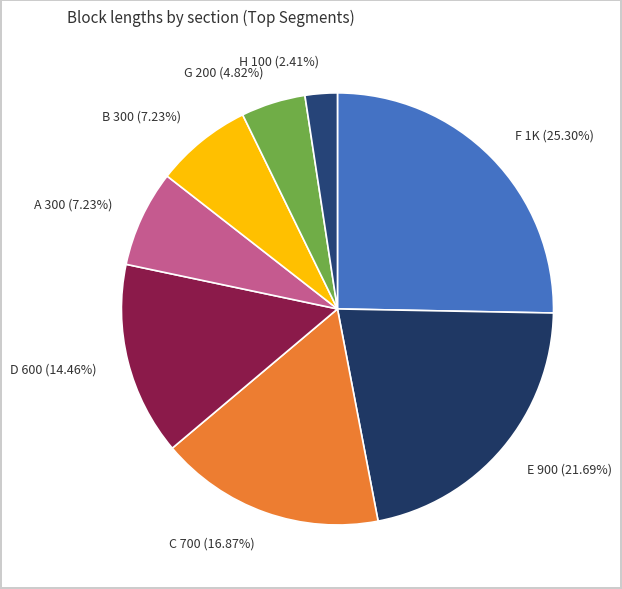

Do H and E together represent more than half of the pie?

No